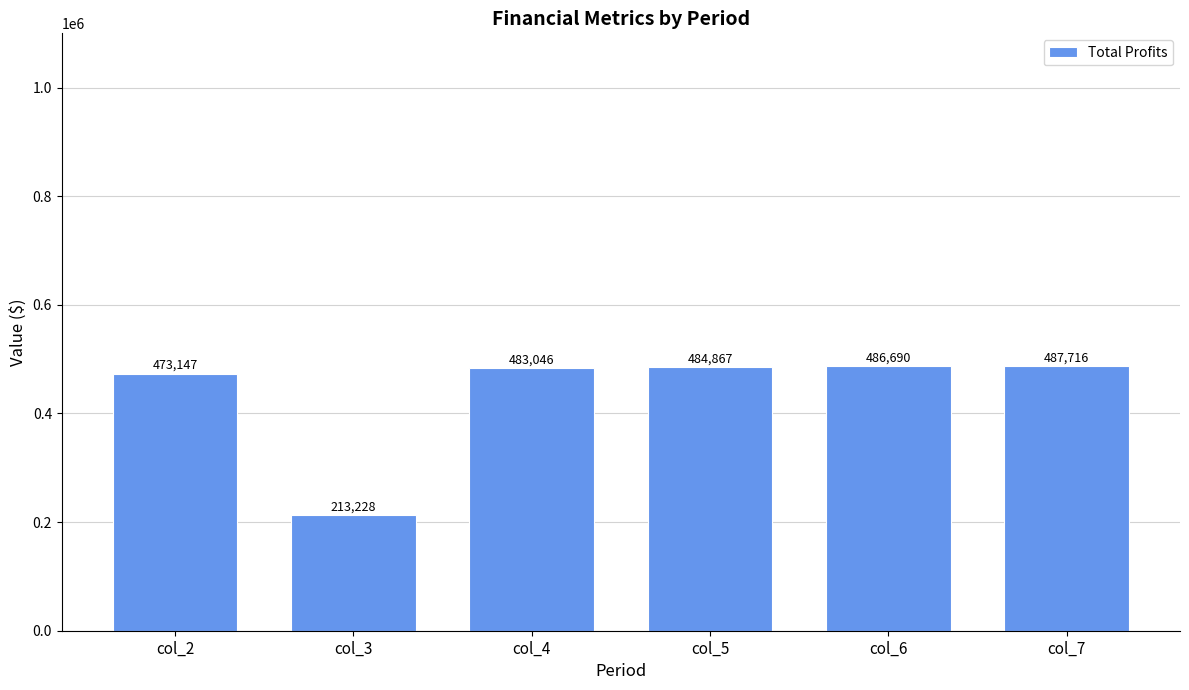

How many categories are shown in the chart?

6